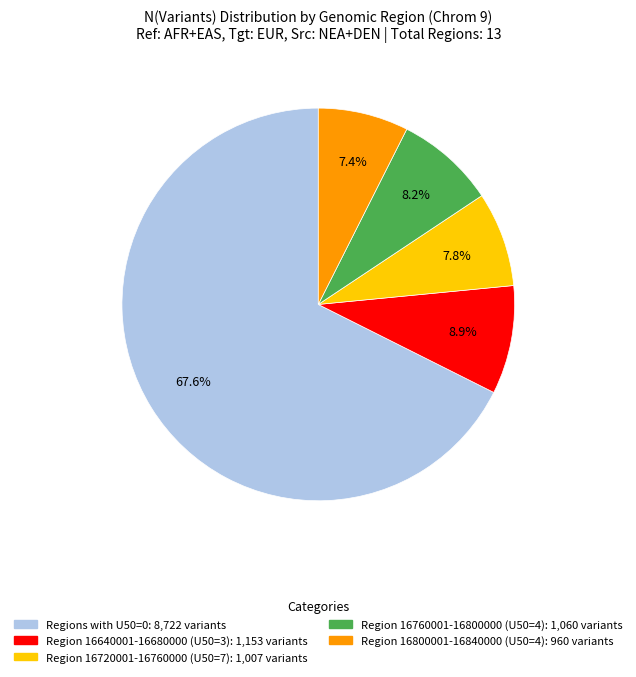

Does any single category account for the majority?

Yes